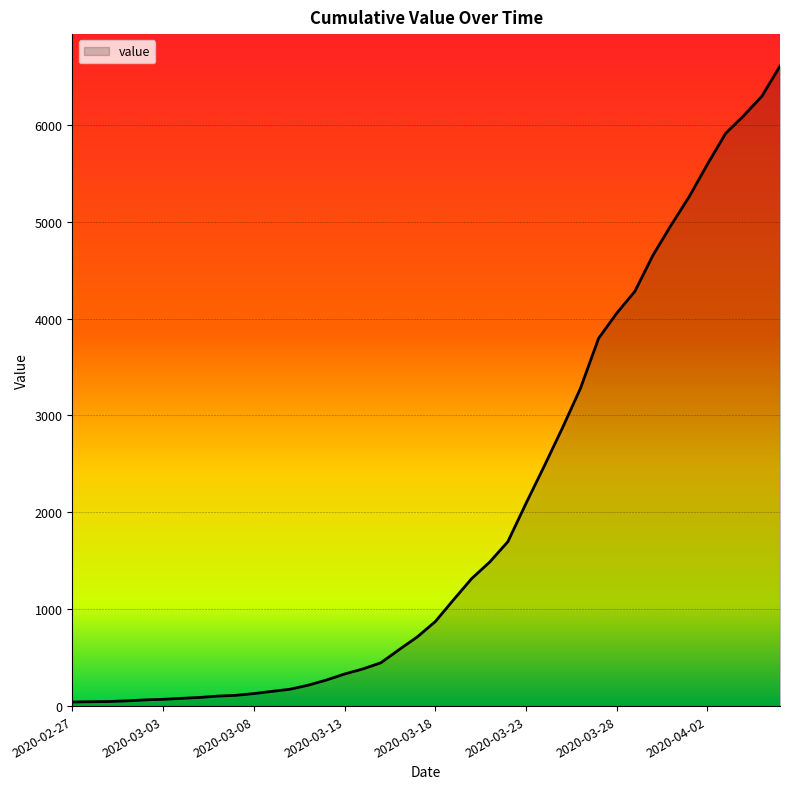

What is the difference between the maximum and minimum values?

6563